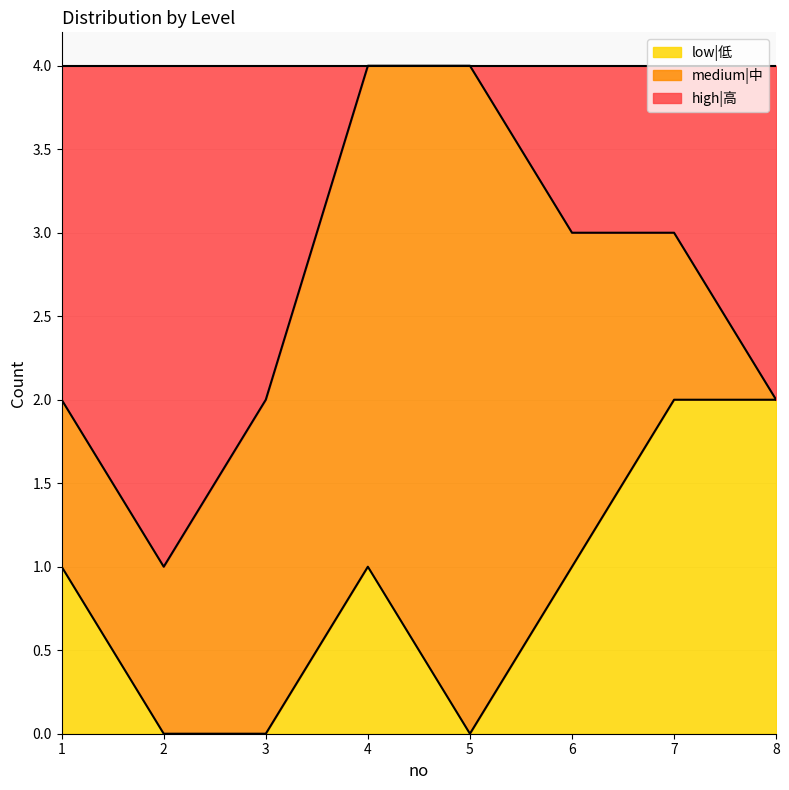

Count the low|低 values in the range 0 to 2.

8